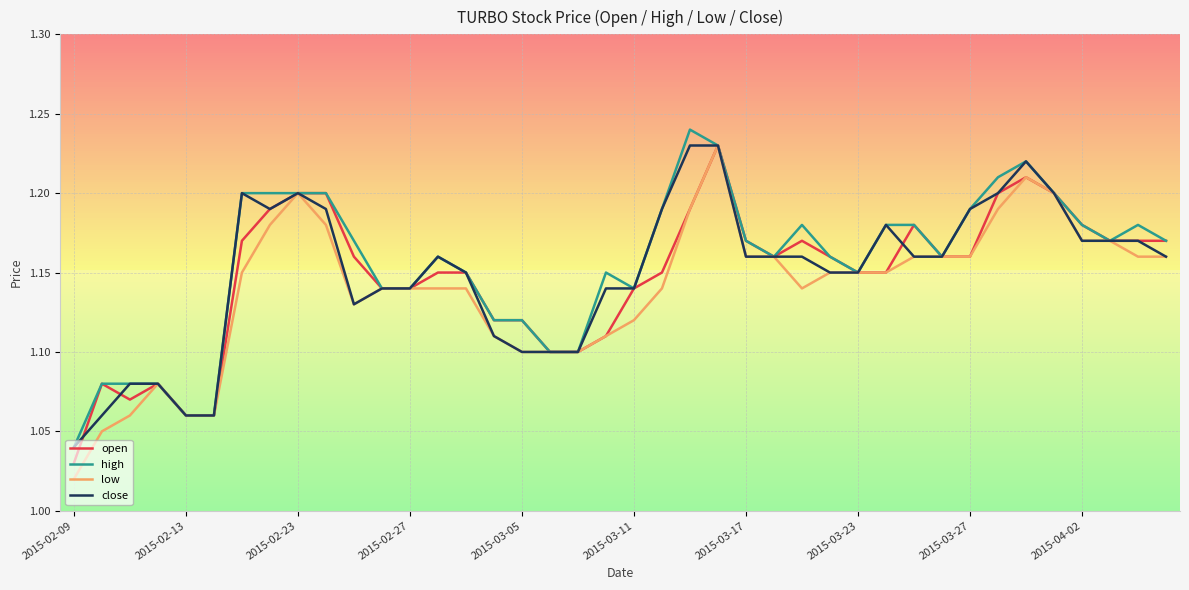

How many lines are shown in the chart?

4